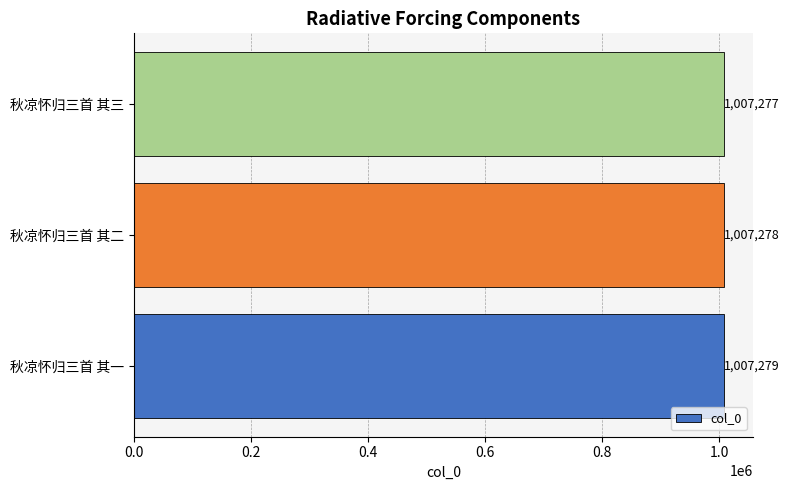

True or false: the data shows 1007279 at 秋凉怀归三首 其一.

True